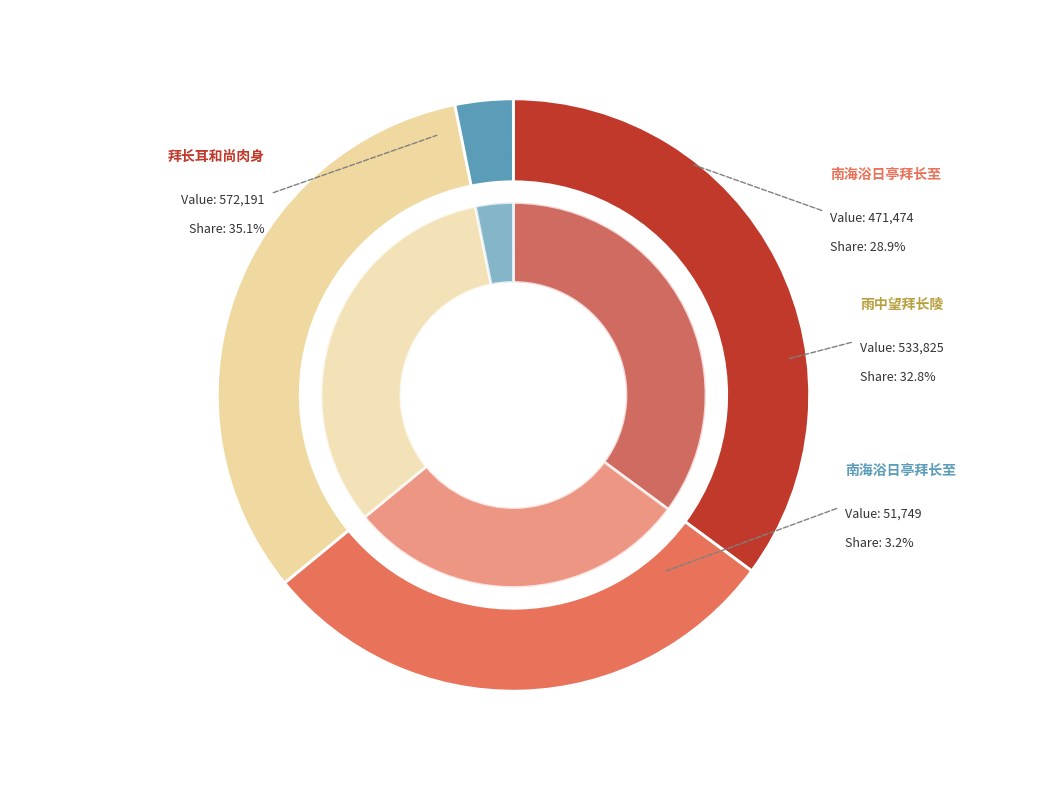

Count the number of slices in the pie.

4